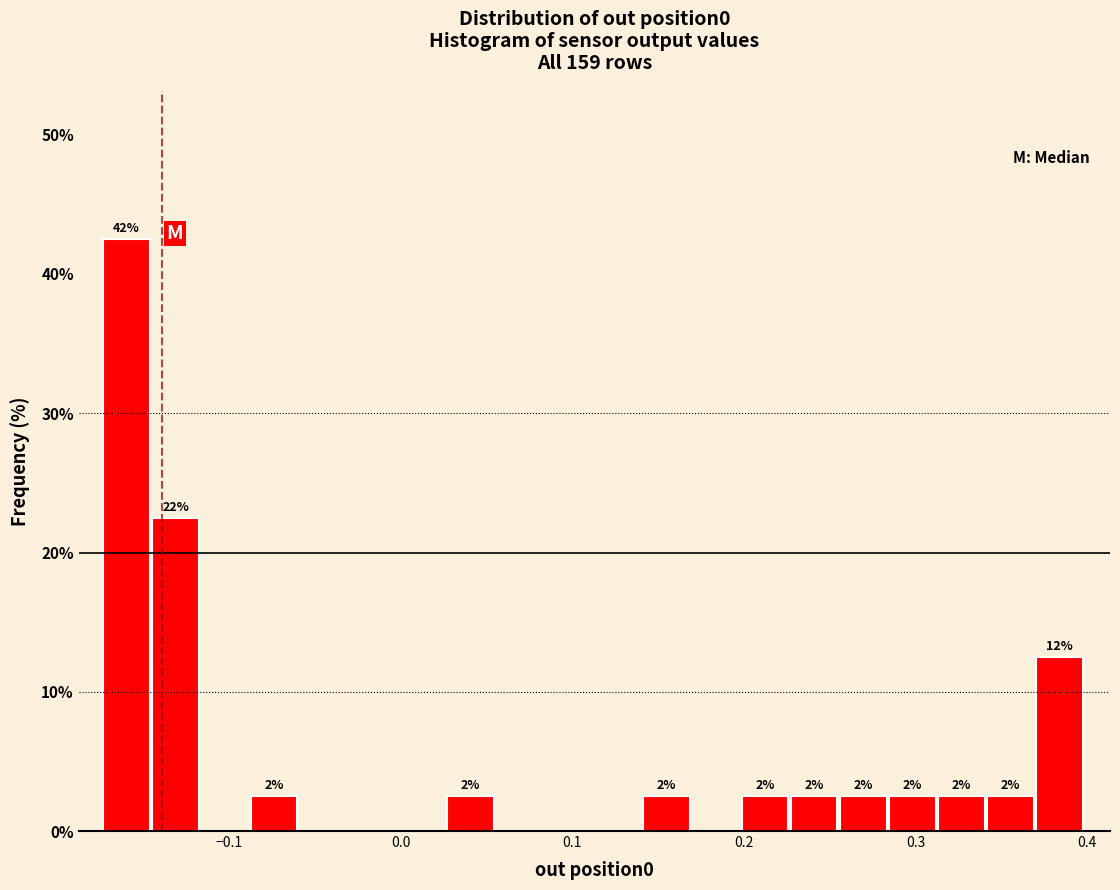

Read against the x-axis, roughly where is the centre of the tallest bar?

-0.16